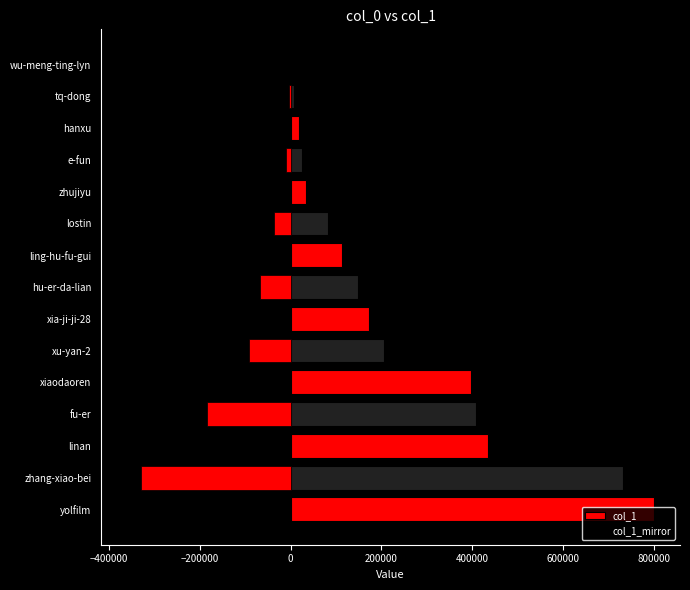

How many data points in col_1 are above 148174?

7